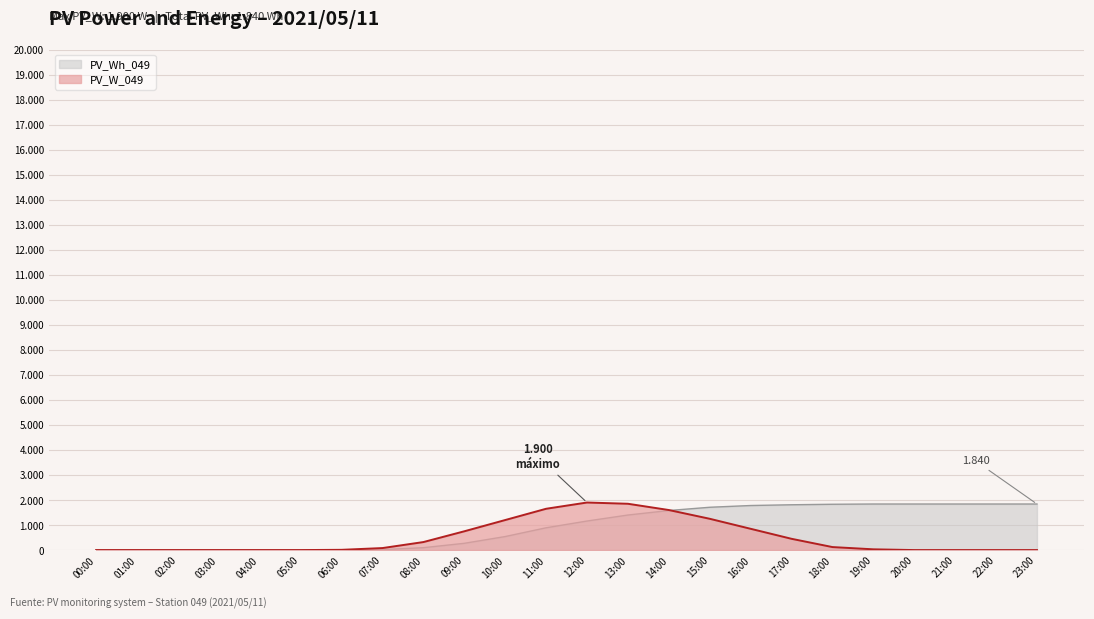

What is the approximate value of PV_W_049 at 19:00, to the nearest 50?

50